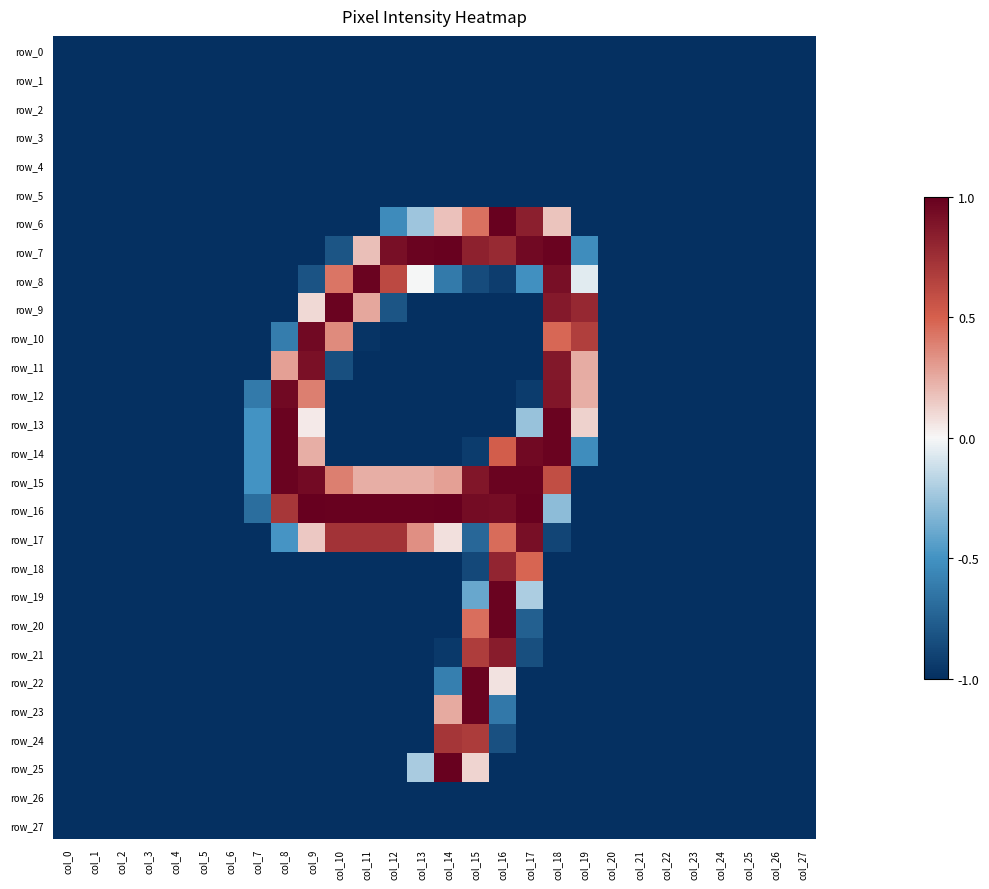

Which series changed the most between col_11 and col_17?

row_14